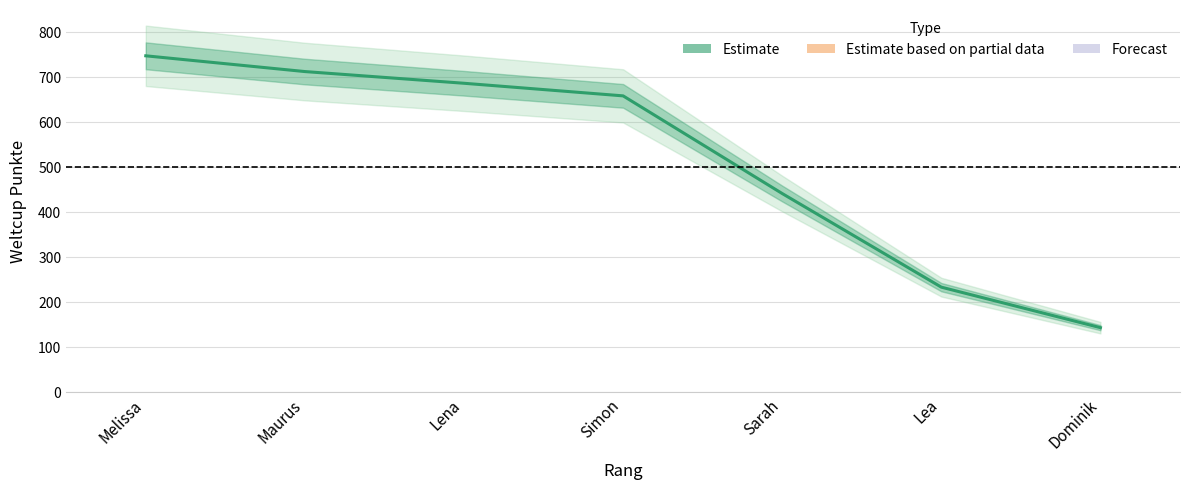

The value at Maurus is 711. True or false?

True